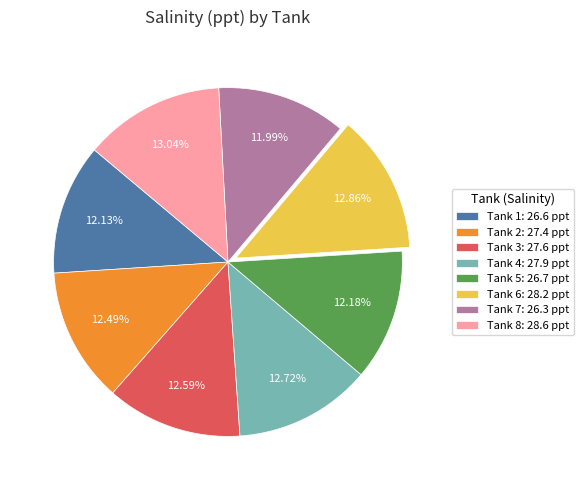

To the nearest percent, what is the average slice percentage?

12%